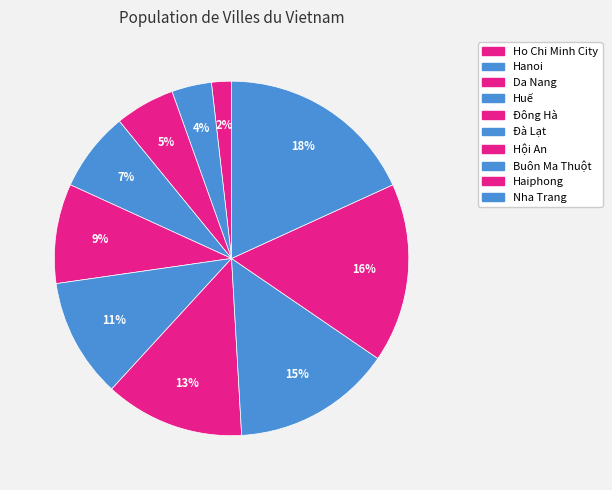

Which slice is the largest?

Nha Trang